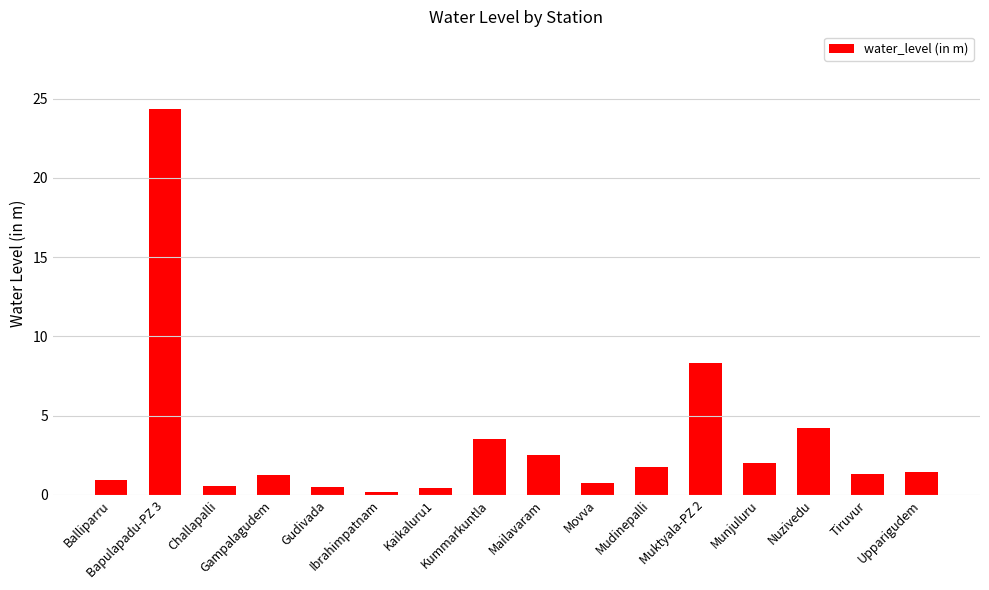

What is the value of the 11th bar from the left?

1.7